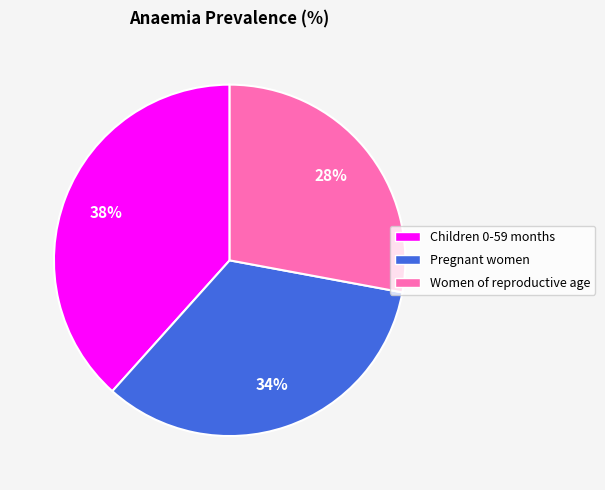

To the nearest percent, what is the difference between the largest and smallest slice percentages?

10%